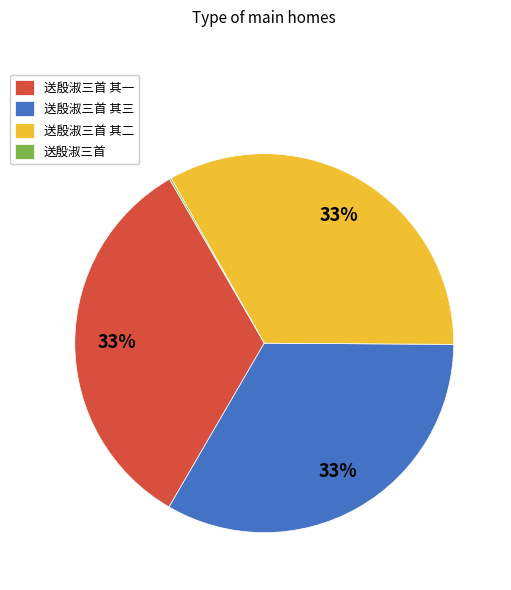

To the nearest percent, what is the average slice percentage?

25%